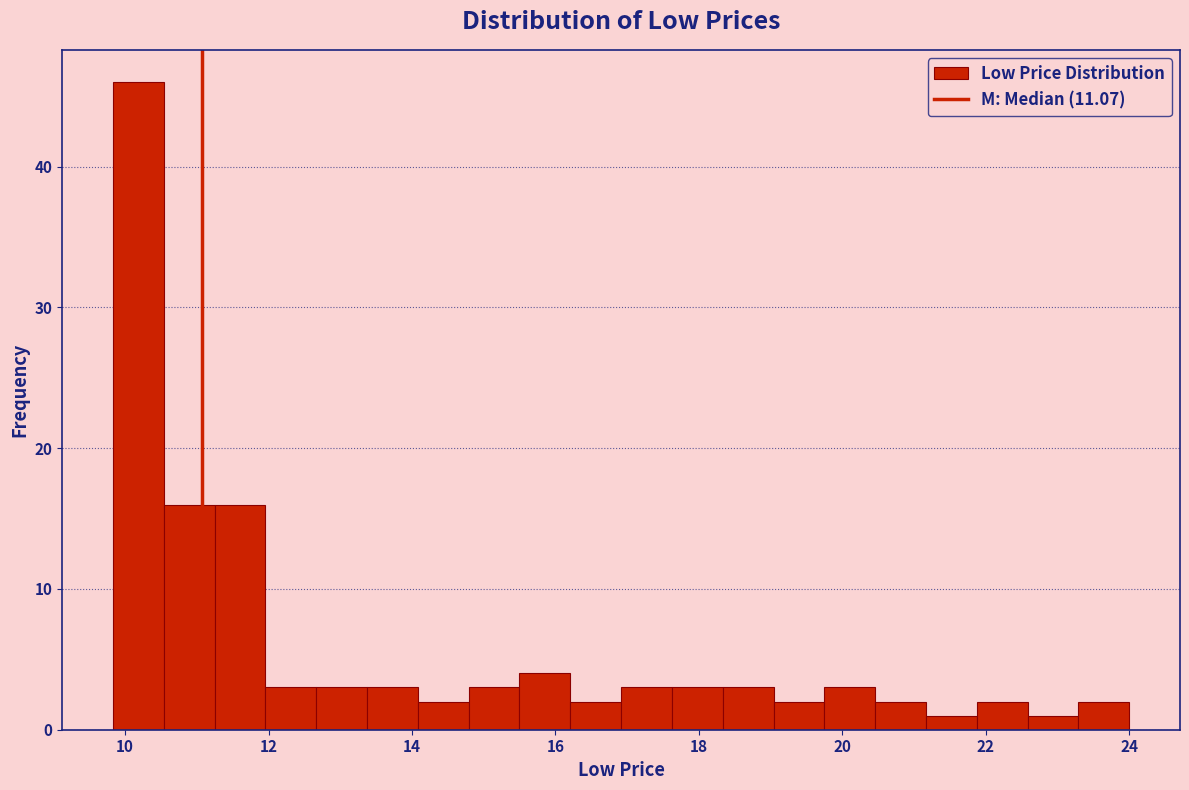

Read against the x-axis, roughly where is the centre of the tallest bar?

10.2